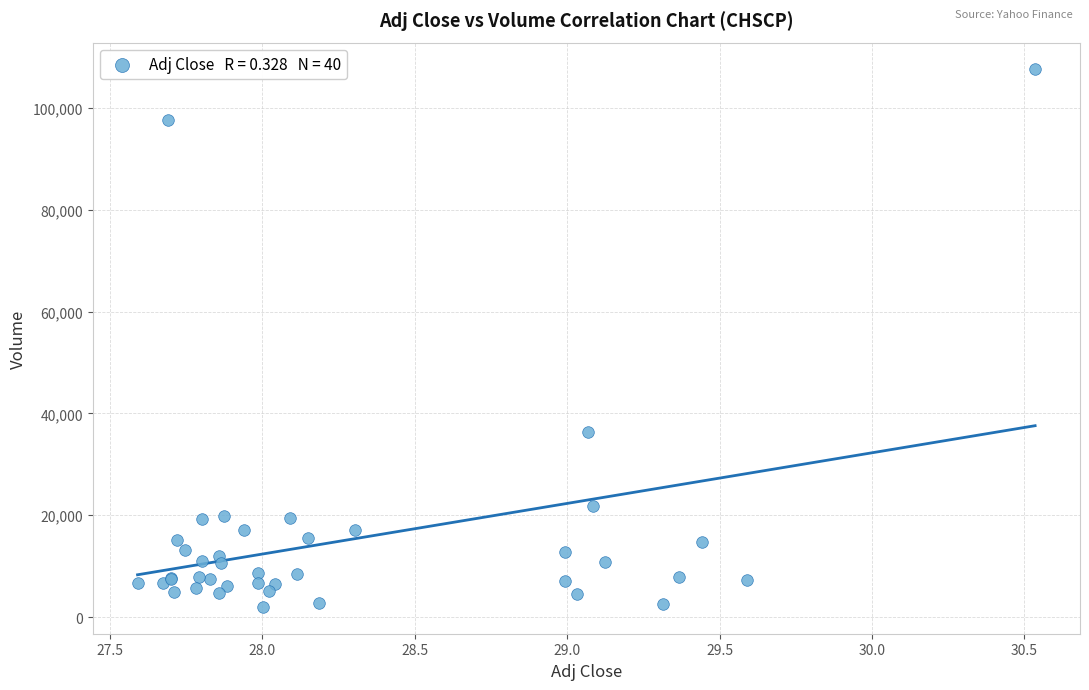

What Y value in the scatter plot is closest to 54800?

36400